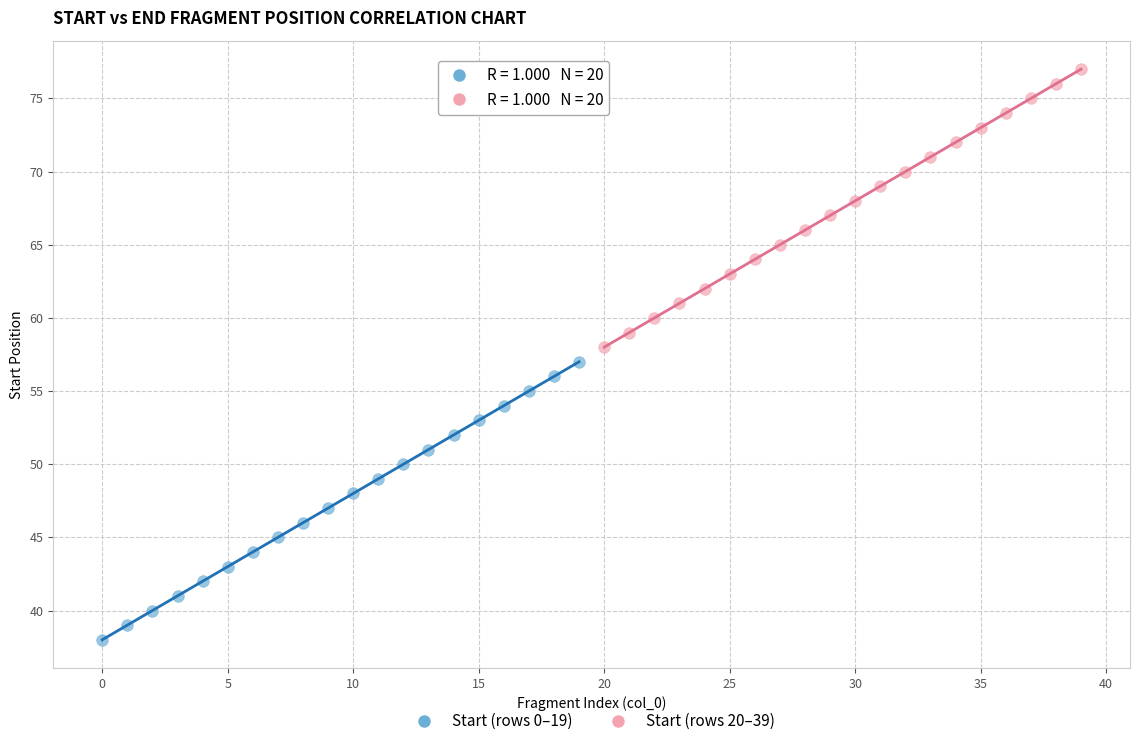

Which series reaches the minimum Y coordinate?

Start (rows 0–19)